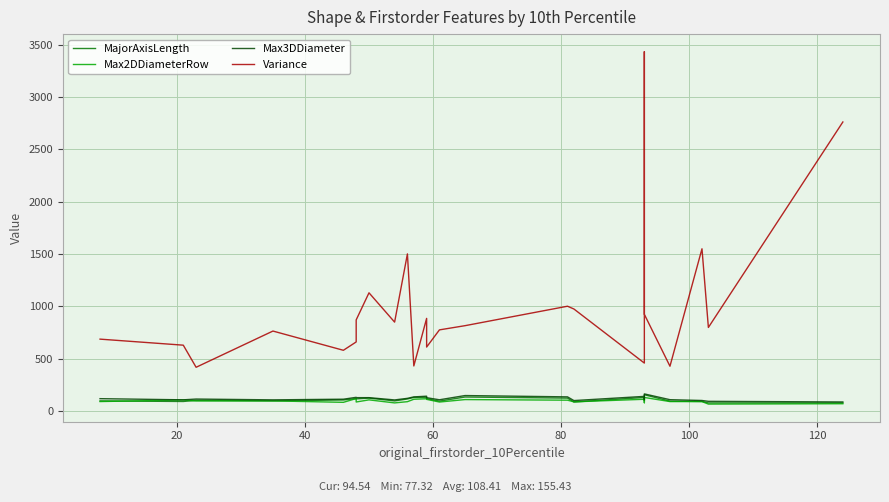

Between 40 and 100, which series saw the biggest shift?

Variance